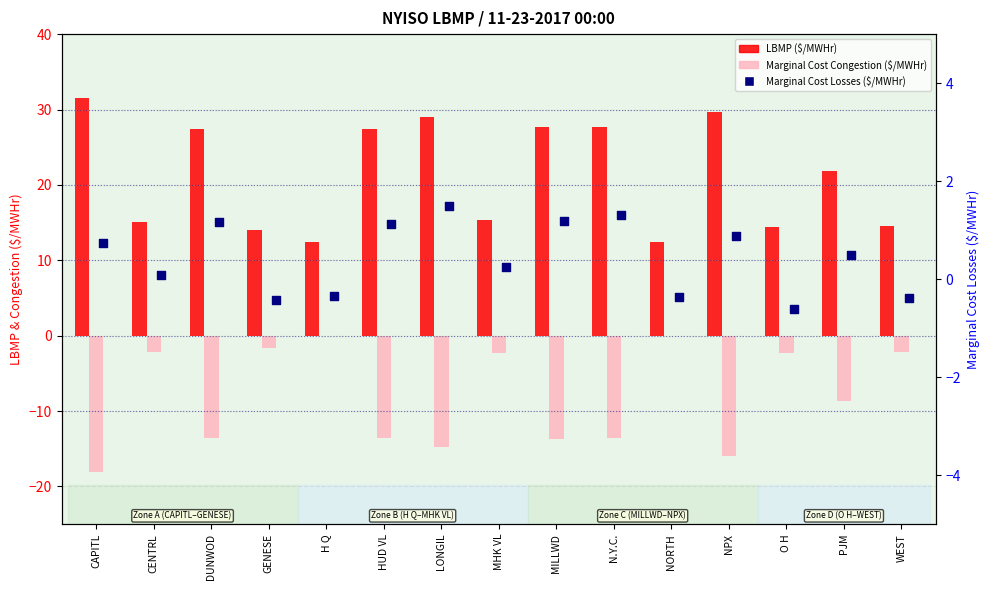

At how many categories does at least one series exceed 13?

13